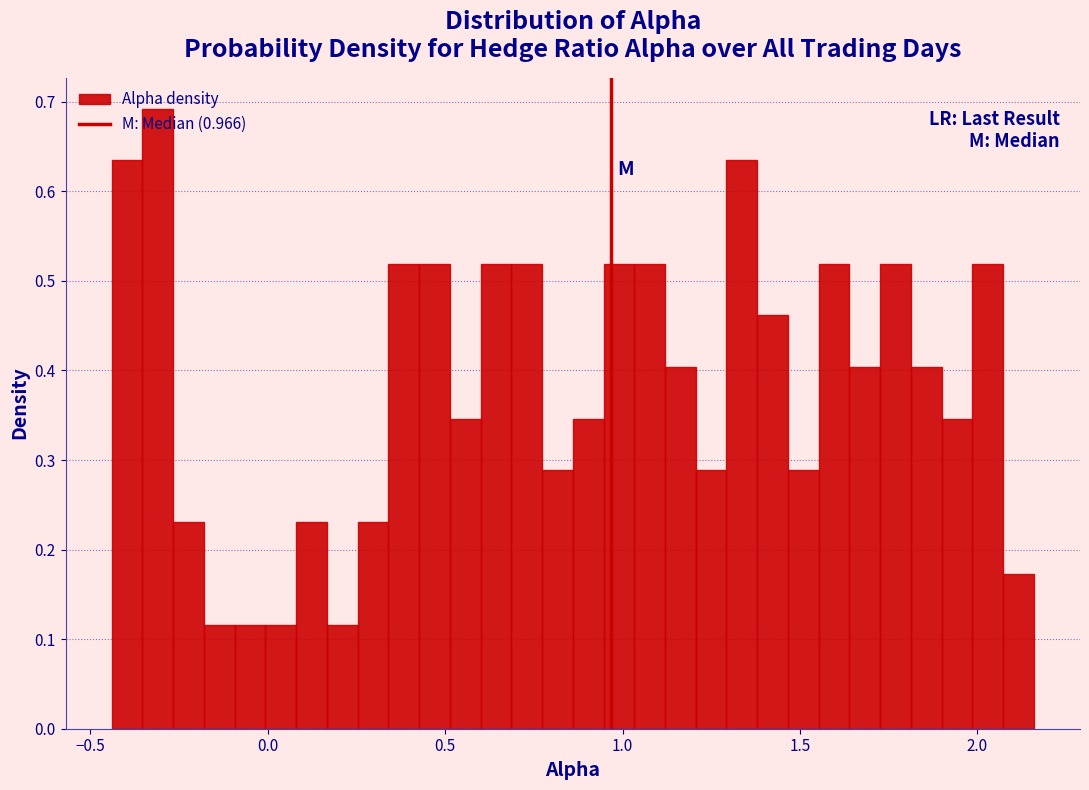

Around what value on the x-axis is the tallest bar? Give the approximate position of its centre, as read against the axis.

-0.30